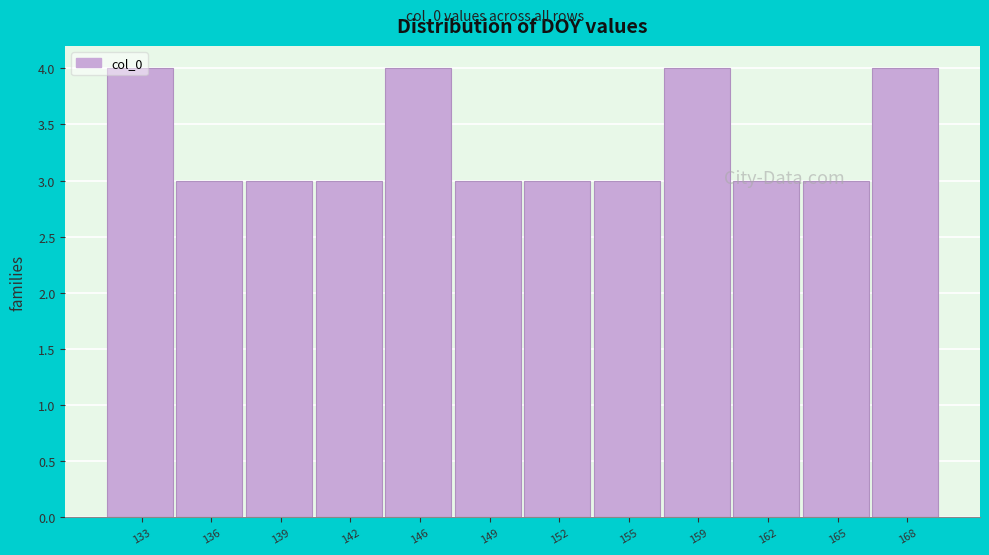

Which has a higher value, 136 or 159?

159